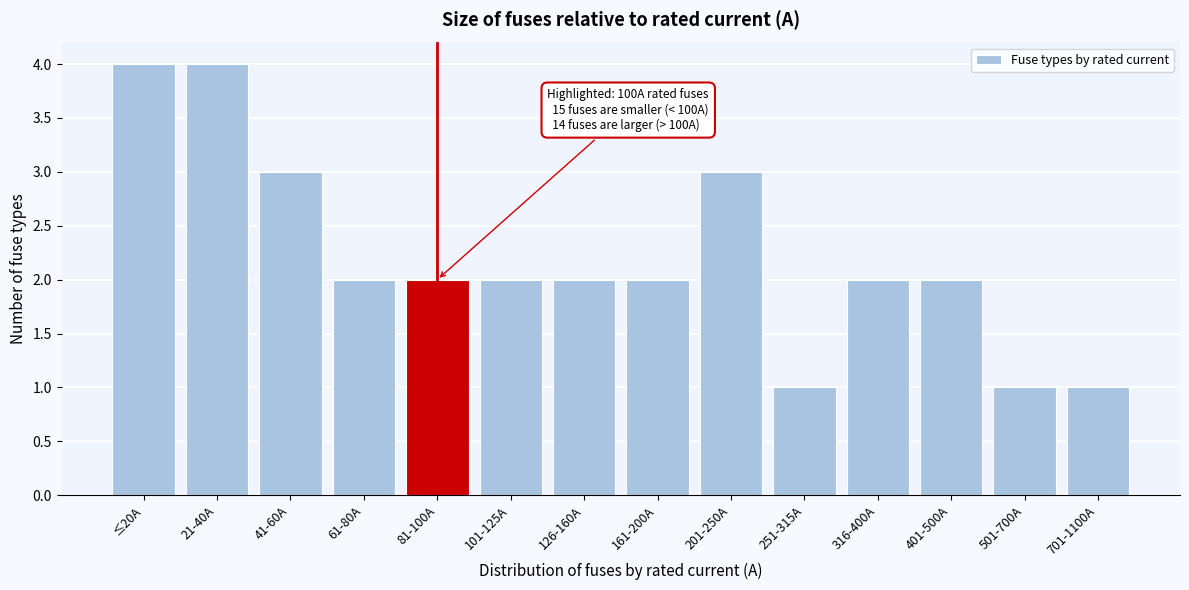

Reading left to right, what are all the values shown in this chart?

≤20A=4	21-40A=4	41-60A=3	61-80A=2	81-100A=2	101-125A=2	126-160A=2	161-200A=2	201-250A=3	251-315A=1	316-400A=2	401-500A=2	501-700A=1	701-1100A=1